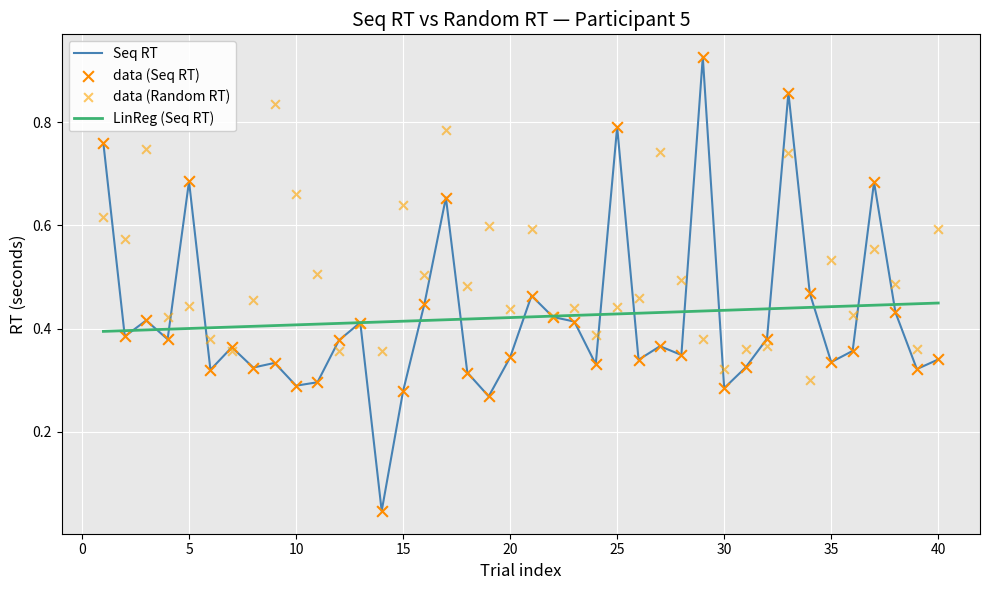

Which series reaches the minimum Y coordinate?

Seq RT